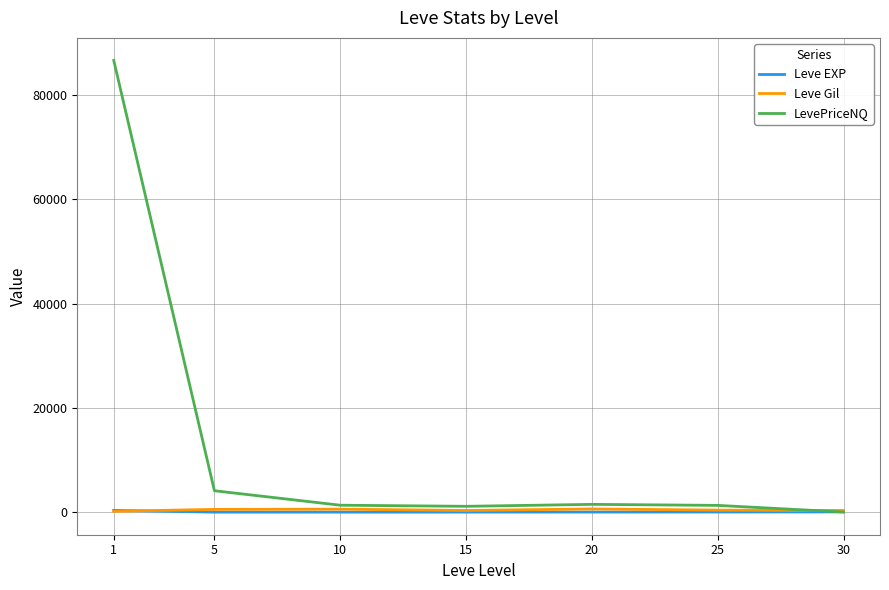

What is the total value across all series at 20?

2122.4